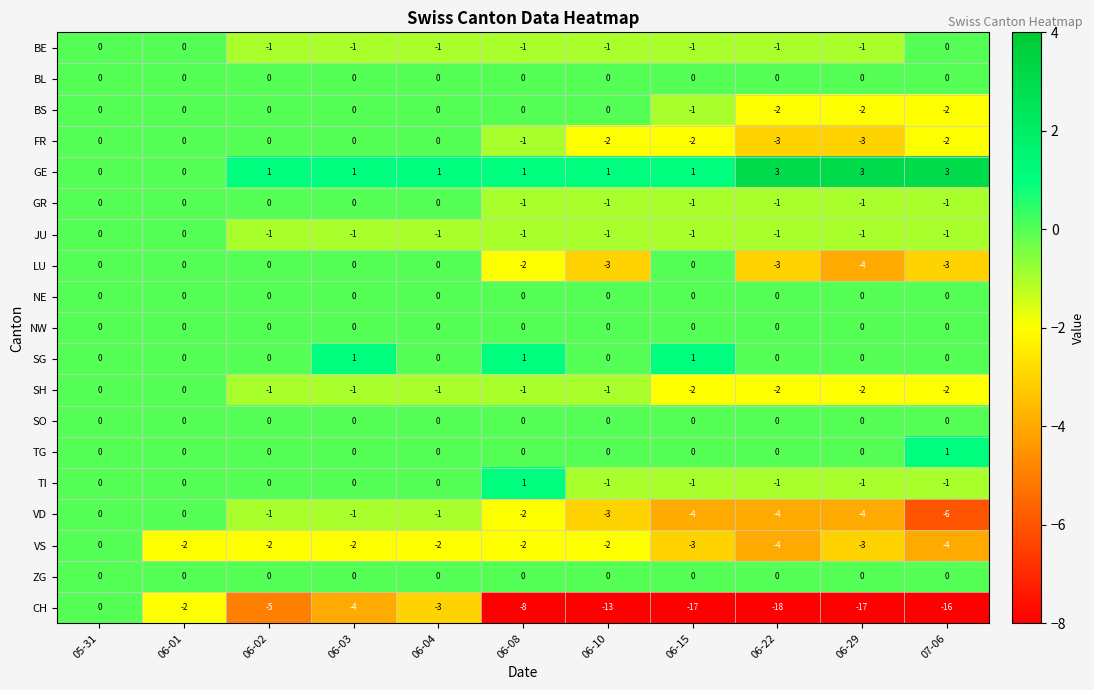

How many data points does each series have?

11